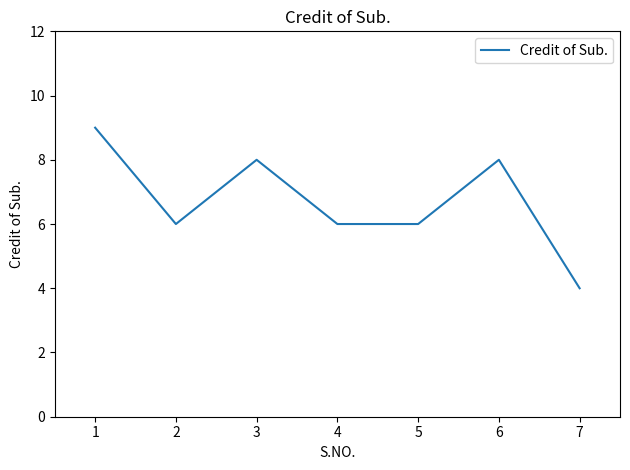

The value at 2 is 6. True or false?

True